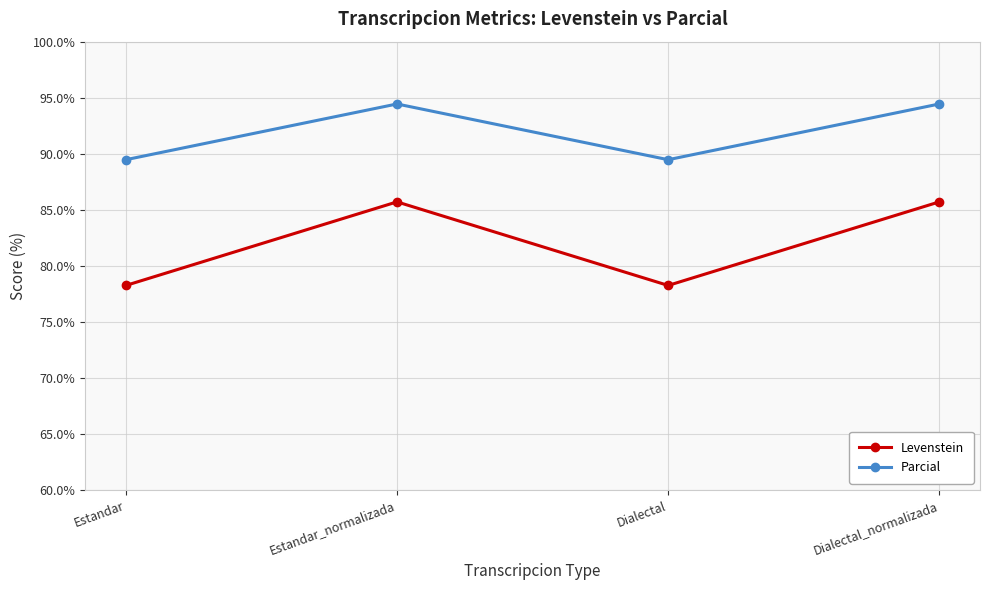

Between Estandar and Estandar_normalizada, which series saw the biggest shift?

Levenstein